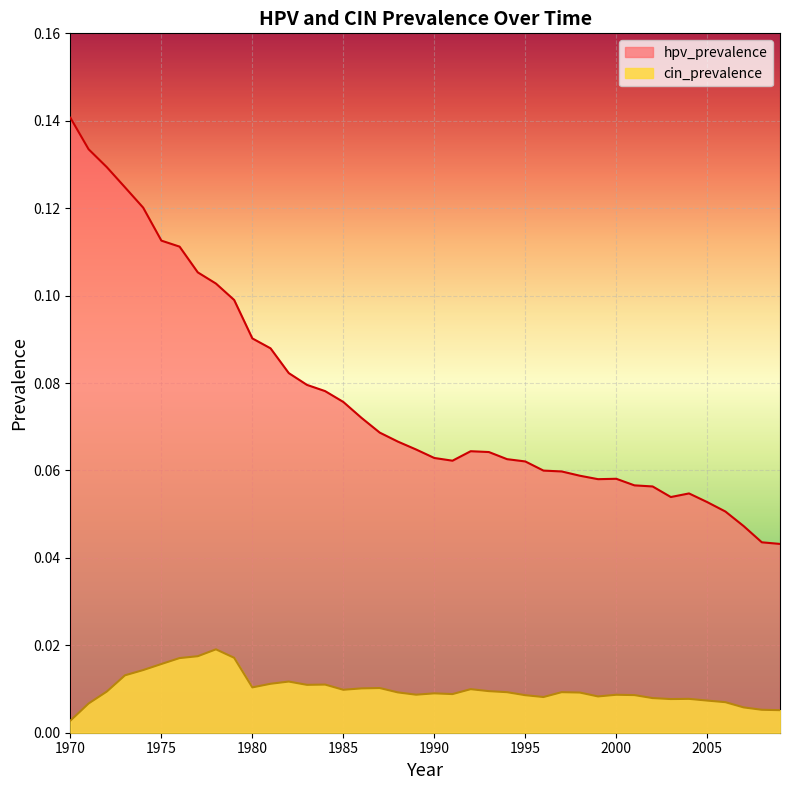

Which series has the largest total across all categories?

hpv_prevalence